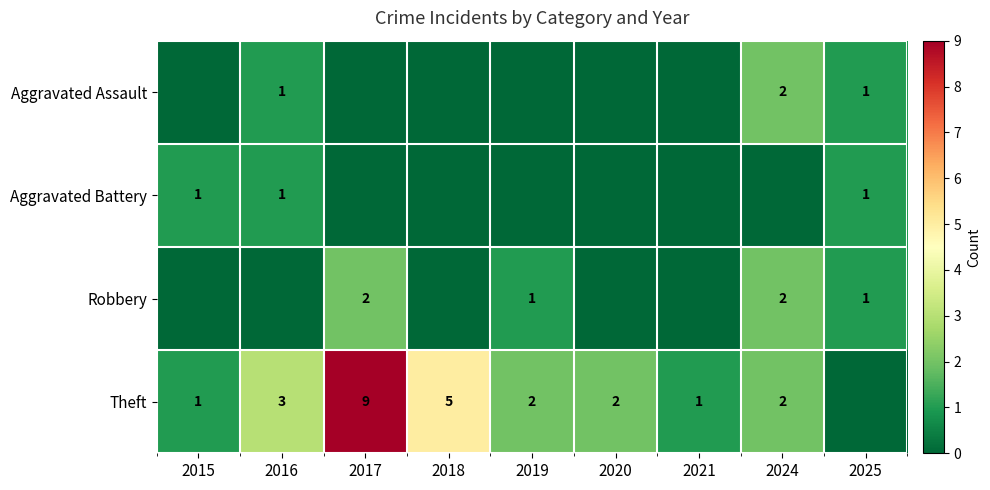

Is it true that Theft equals 9 at 2017?

True